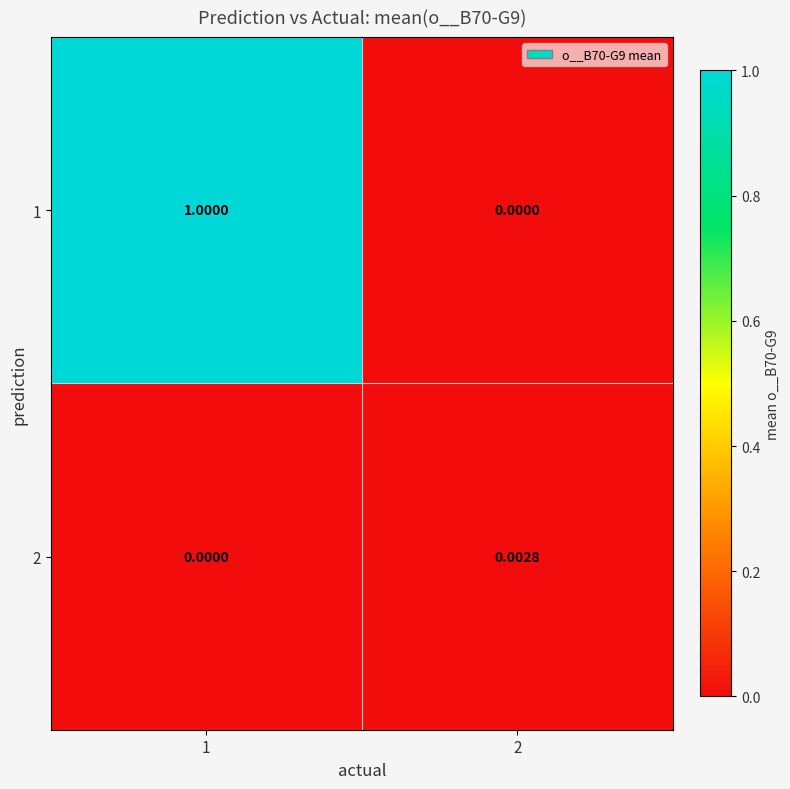

List the series in order of their overall mean, highest first.

1, 2